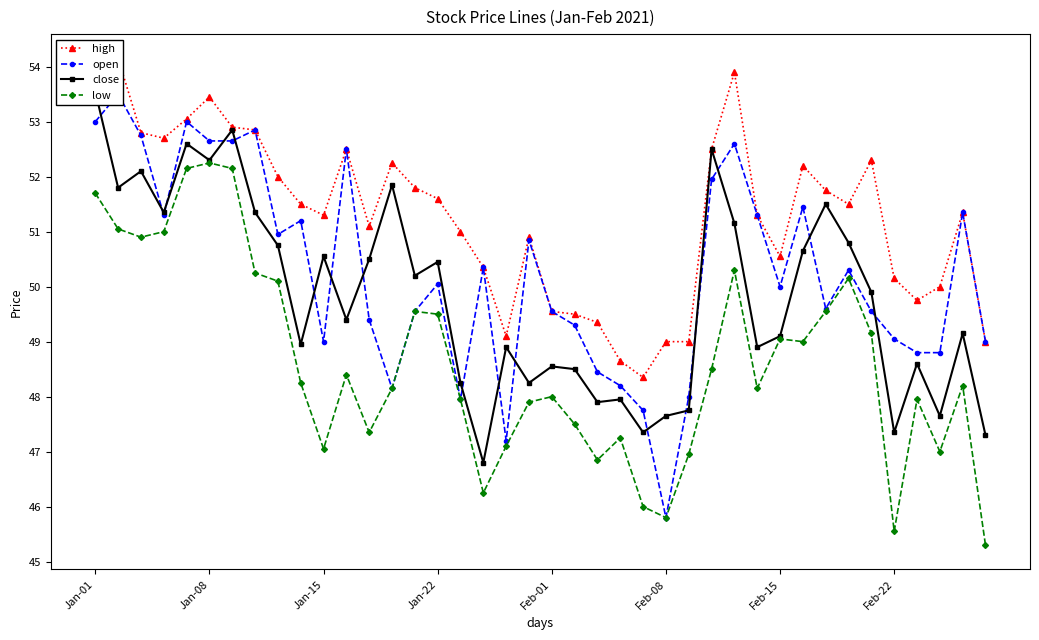

How many data points in low are less than 48?

16